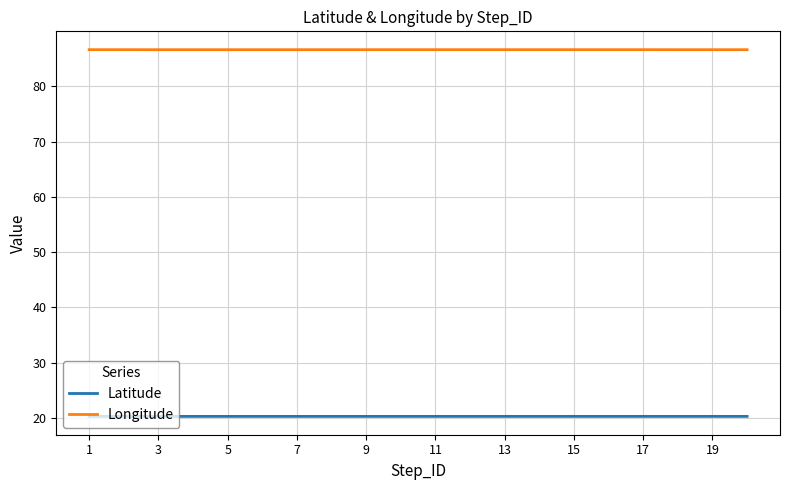

Which series has the widest spread of values?

Longitude